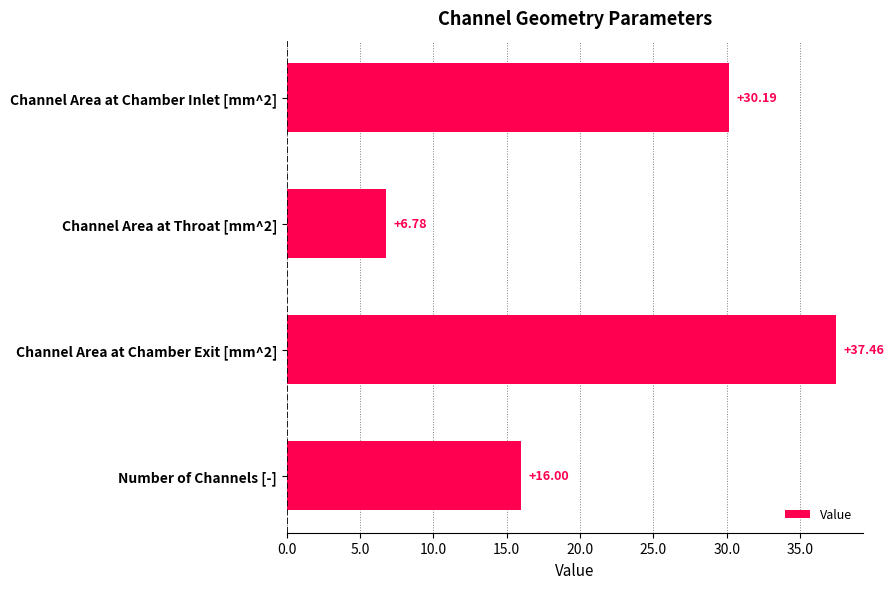

Where is the data nearest to the value 22?

Number of Channels [-]